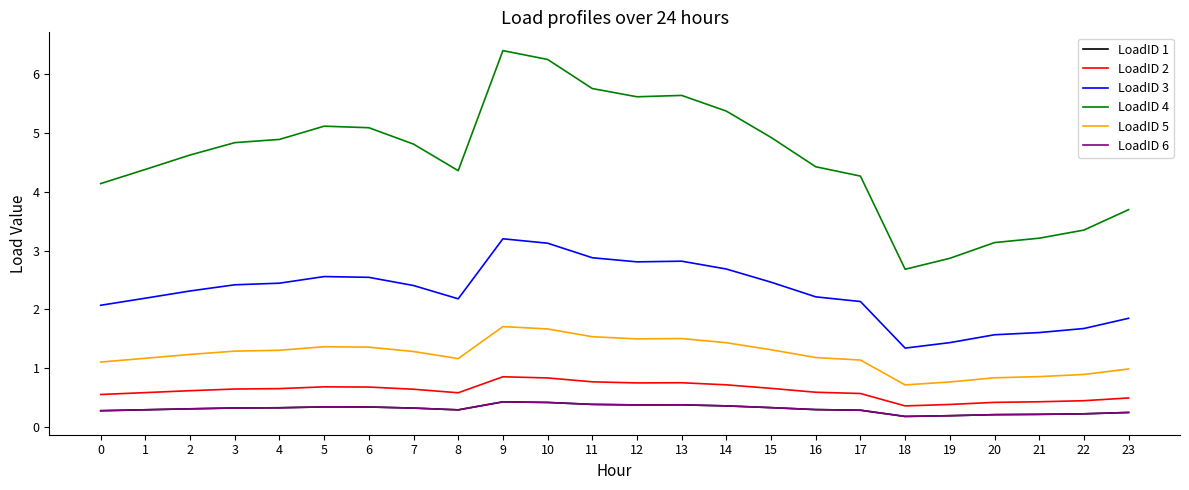

Is this an area chart (filled region under the line)?

No